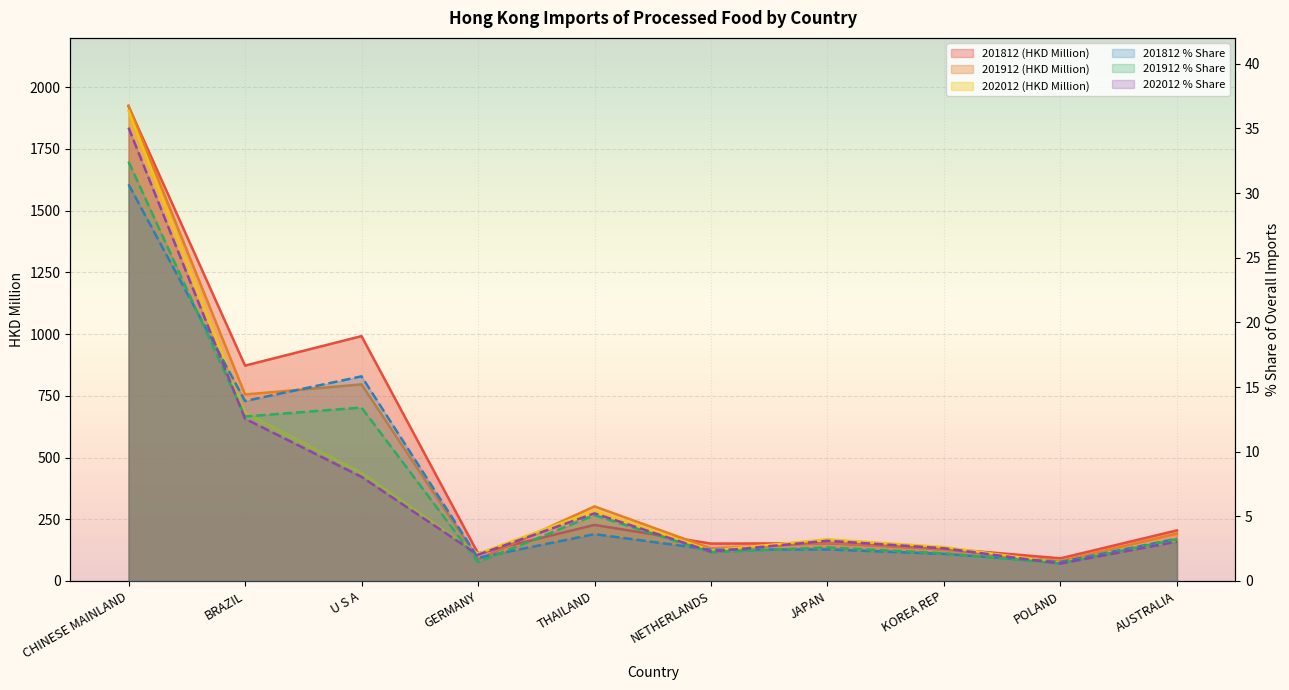

What is the difference between the second highest and second lowest values in the 201812 % Share series?

14.0